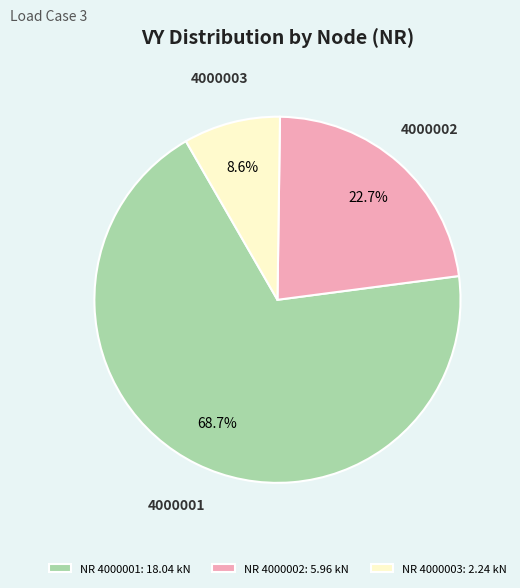

To the nearest percent, what portion does 4000002 represent?

23%